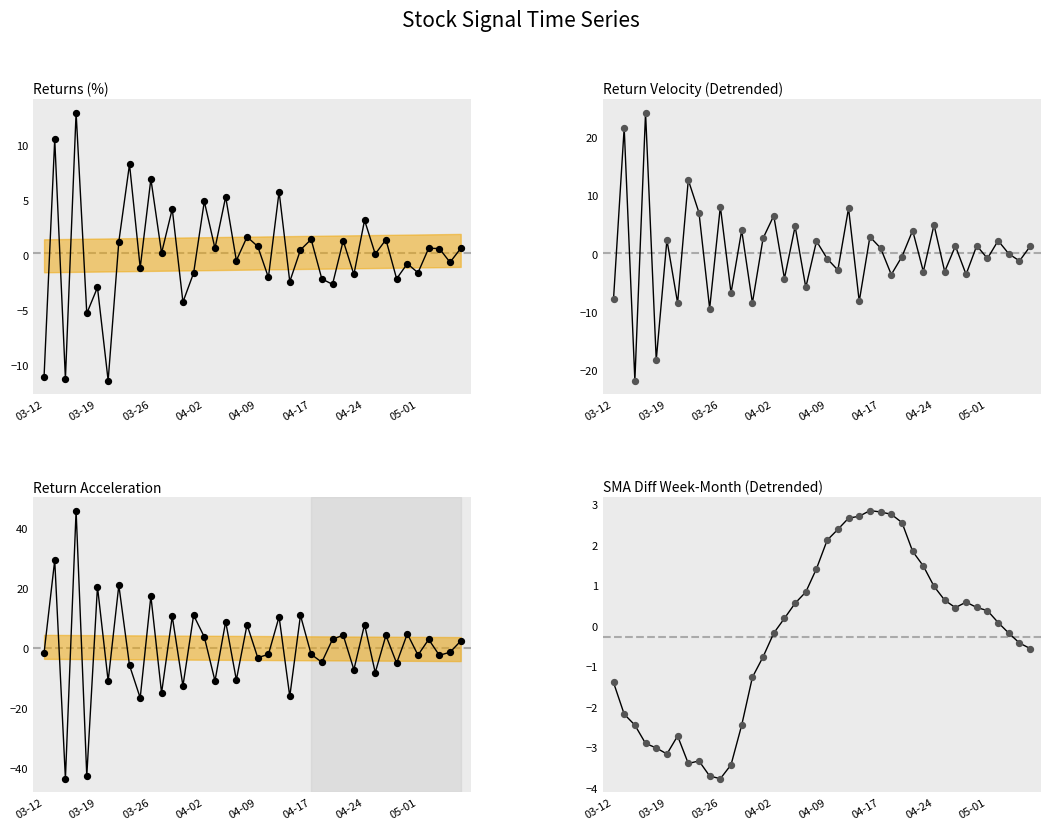

What is the total value across all series at 16?

-14.3